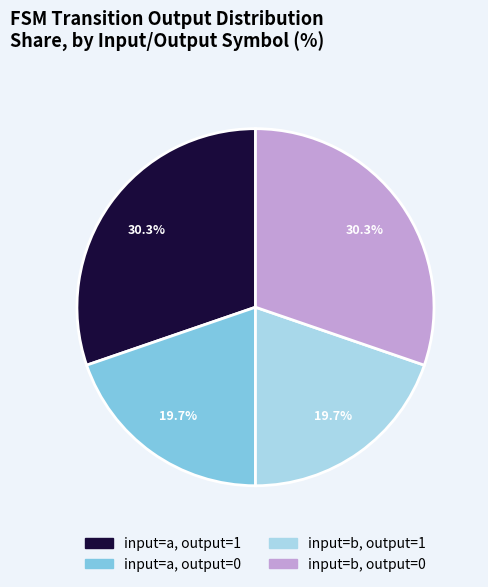

Which has a higher value, input=a, output=1 or input=a, output=0?

input=a, output=1